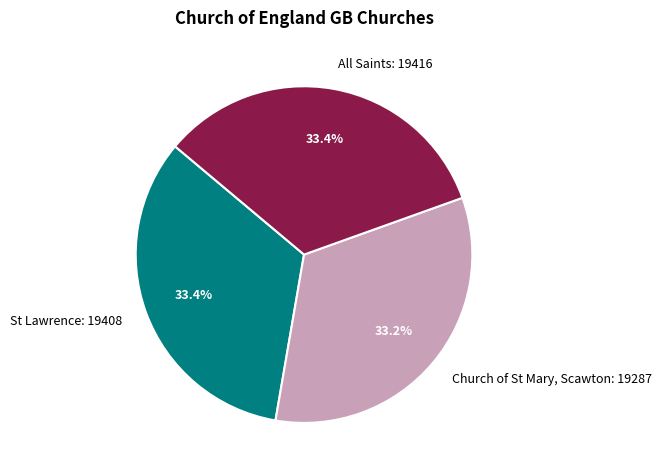

What percentage is NOT represented by St Lawrence?

66.6%